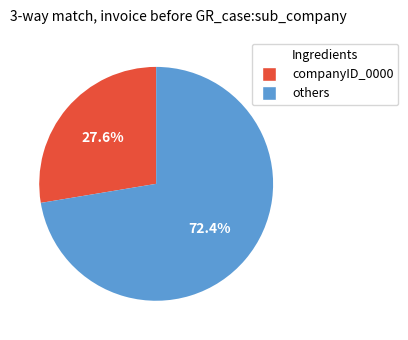

How many slices are in this pie chart?

2